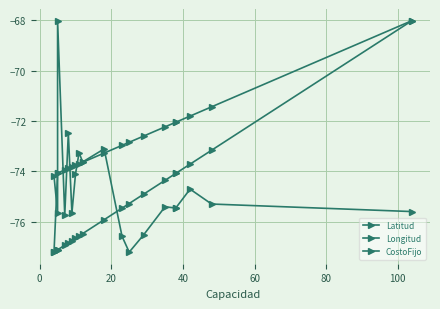

True or false: CostoFijo has more than 2 points higher than both neighbors.

False